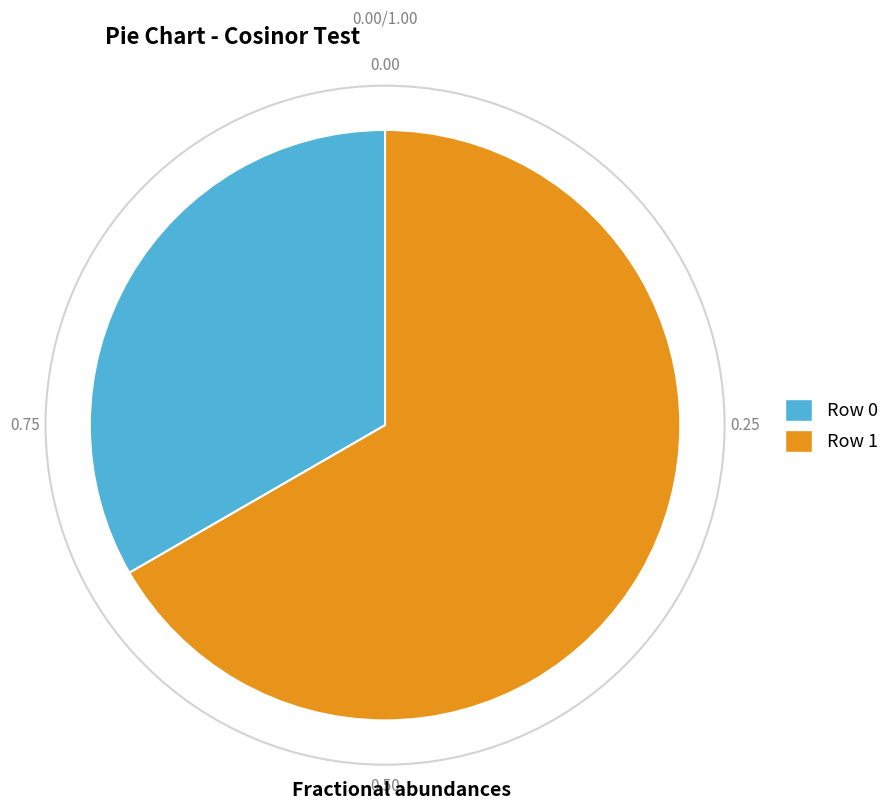

Do Row 1 and Row 0 together represent more than half of the pie?

Yes